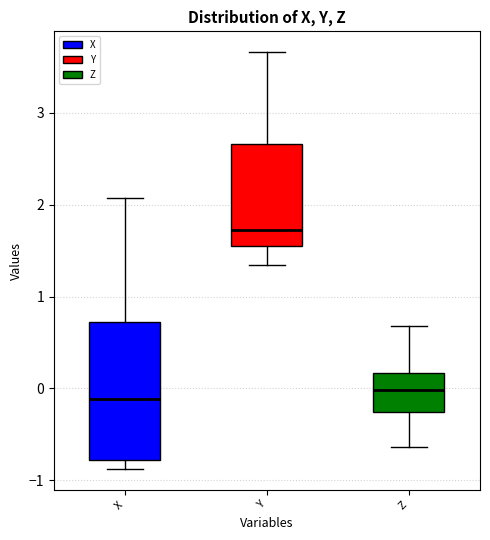

Reading left to right, transcribe this box plot: for each box, give where its median line is, the range the box spans, and where its two whiskers end, as read against the y-axis. The values are not printed on the chart, so give them approximately, as read against the axis.

X: median -0.1, box -0.8 to 0.7, whiskers -0.9 to 2.1
Y: median 1.7, box 1.5 to 2.7, whiskers 1.3 to 3.7
Z: median 0.0, box -0.3 to 0.2, whiskers -0.6 to 0.7